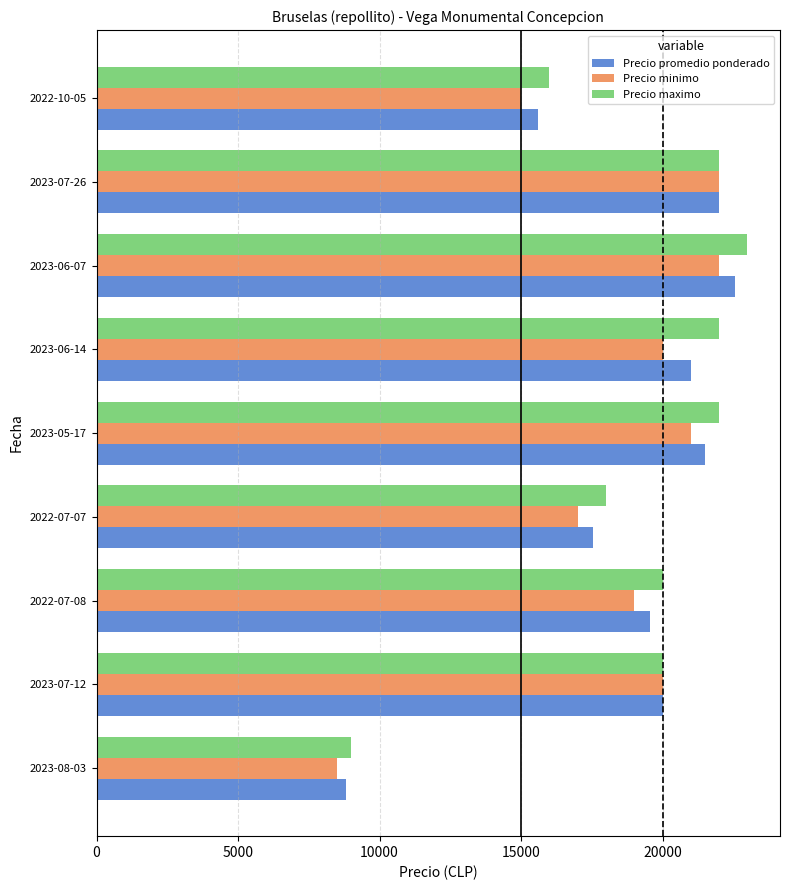

What is the maximum value shown in the chart?

23000